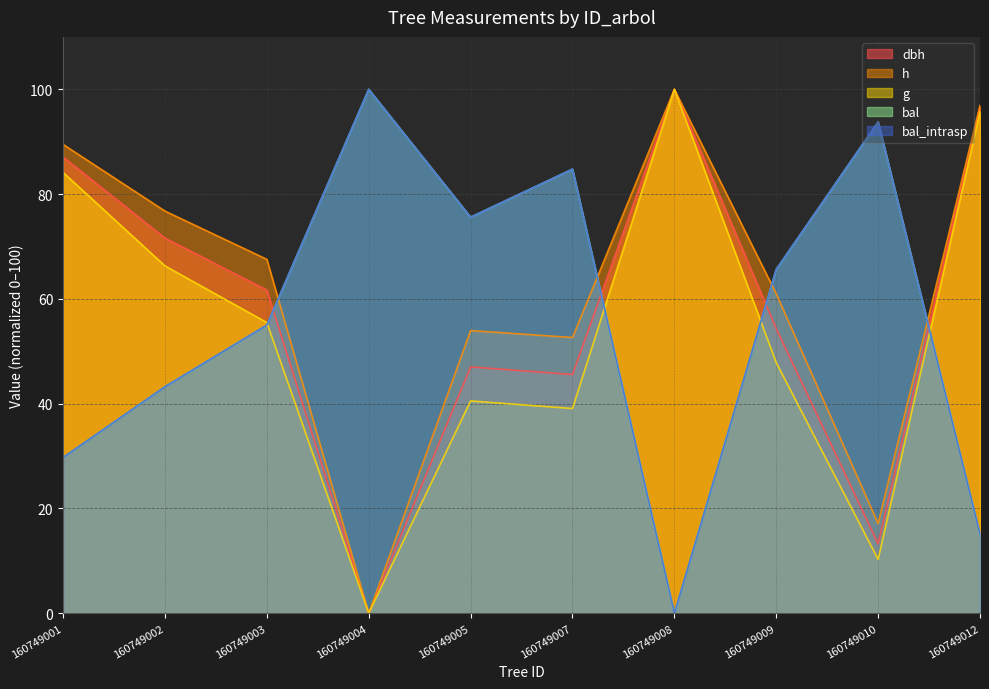

Which series has the largest total across all categories?

h